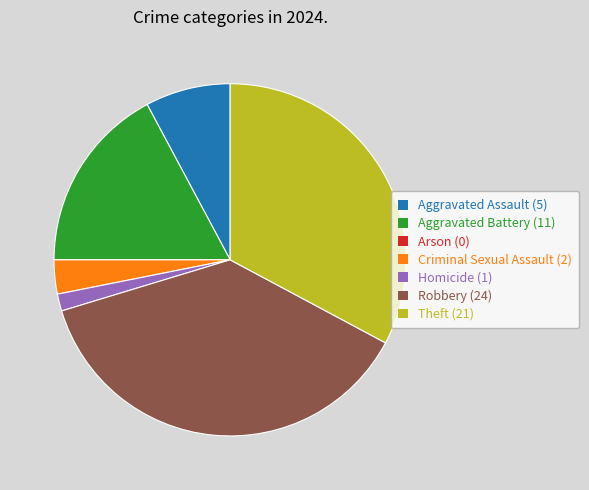

The Homicide slice represents 2% of the pie. True or false?

True